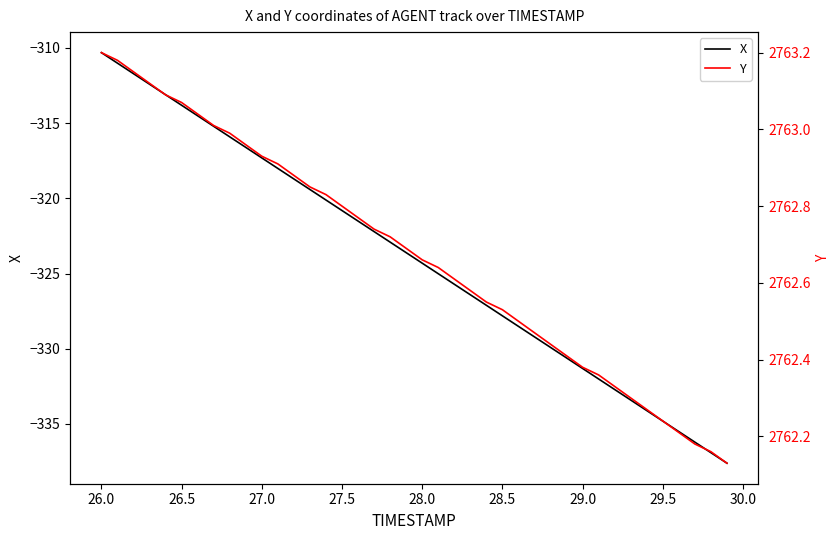

The value of X at 29.5 is -212.7. True or false?

False